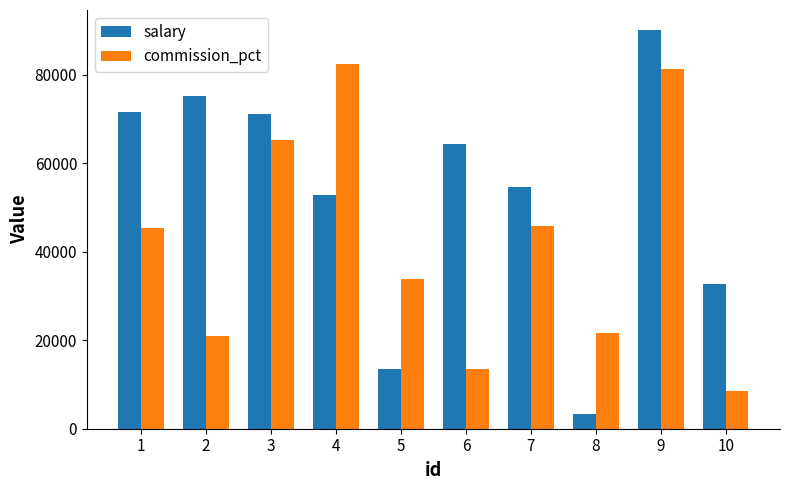

Does the chart contain stacked bars?

No